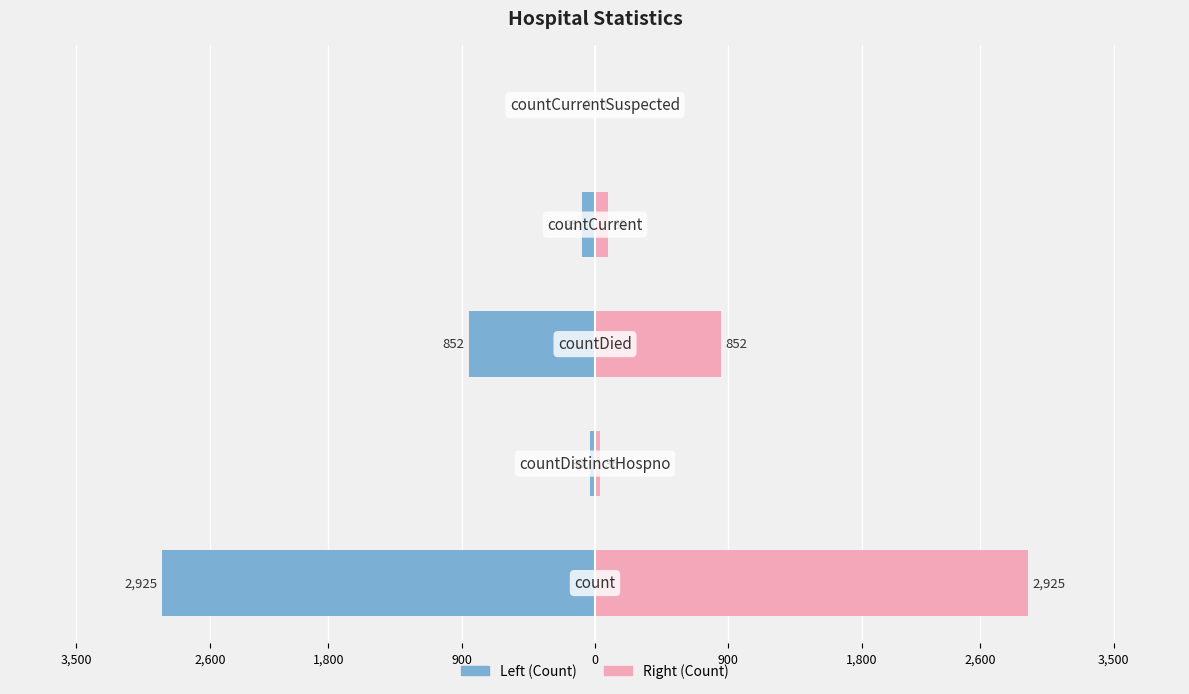

What is the sum of the Count (left) values at 0 and 900?

-85